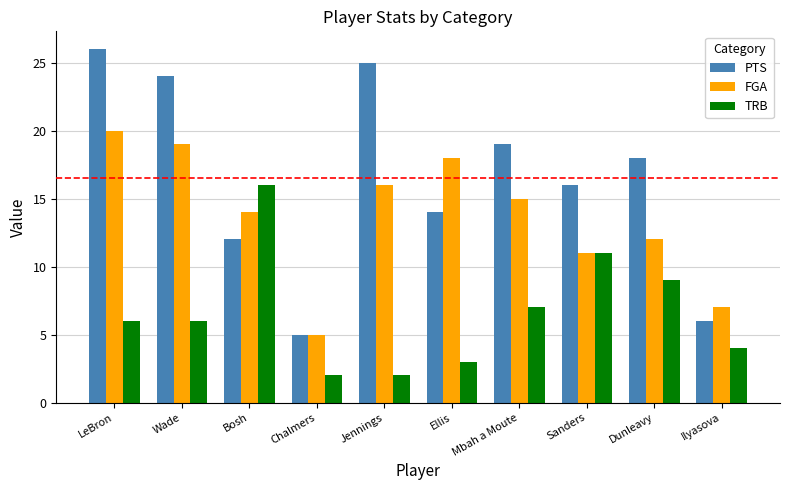

At which category is the sum across all series the highest?

LeBron